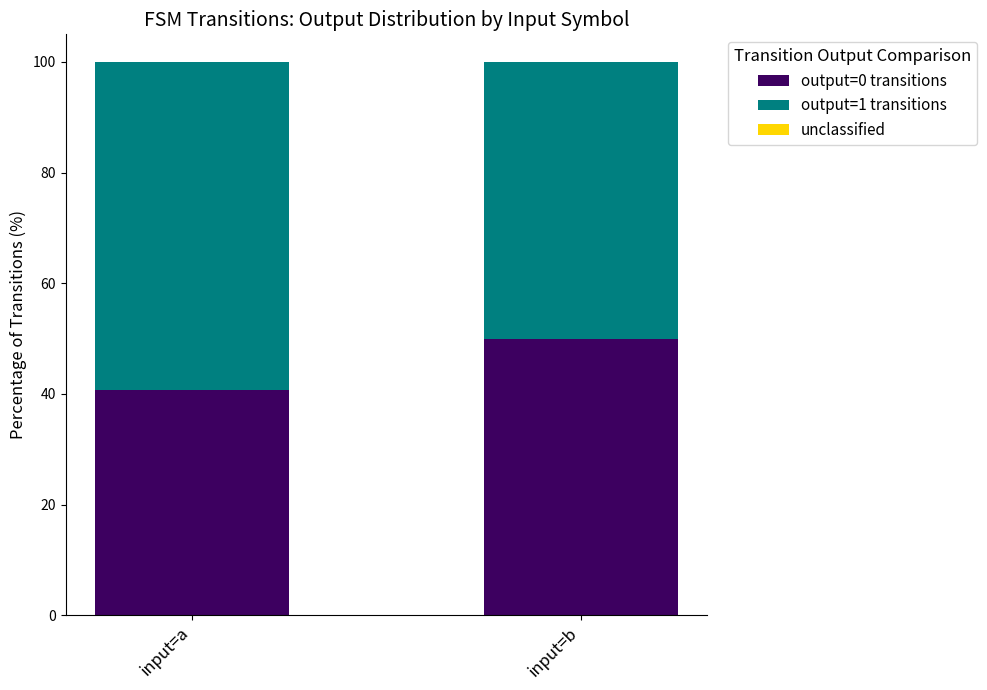

How many bars are there in total?

2